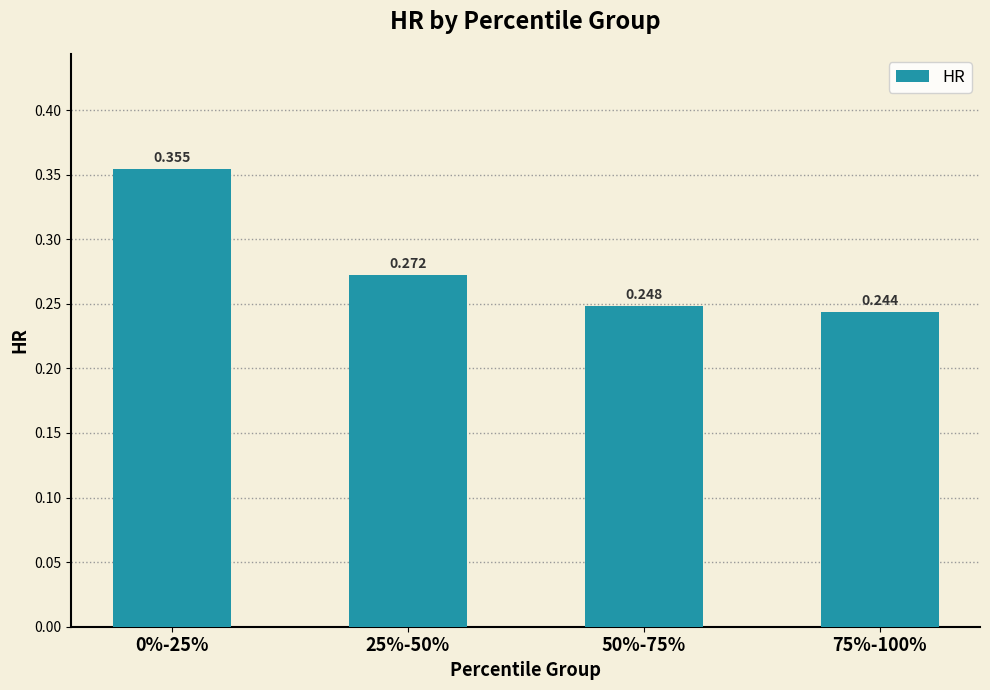

Which has a higher value, 25%-50% or 0%-25%?

0%-25%